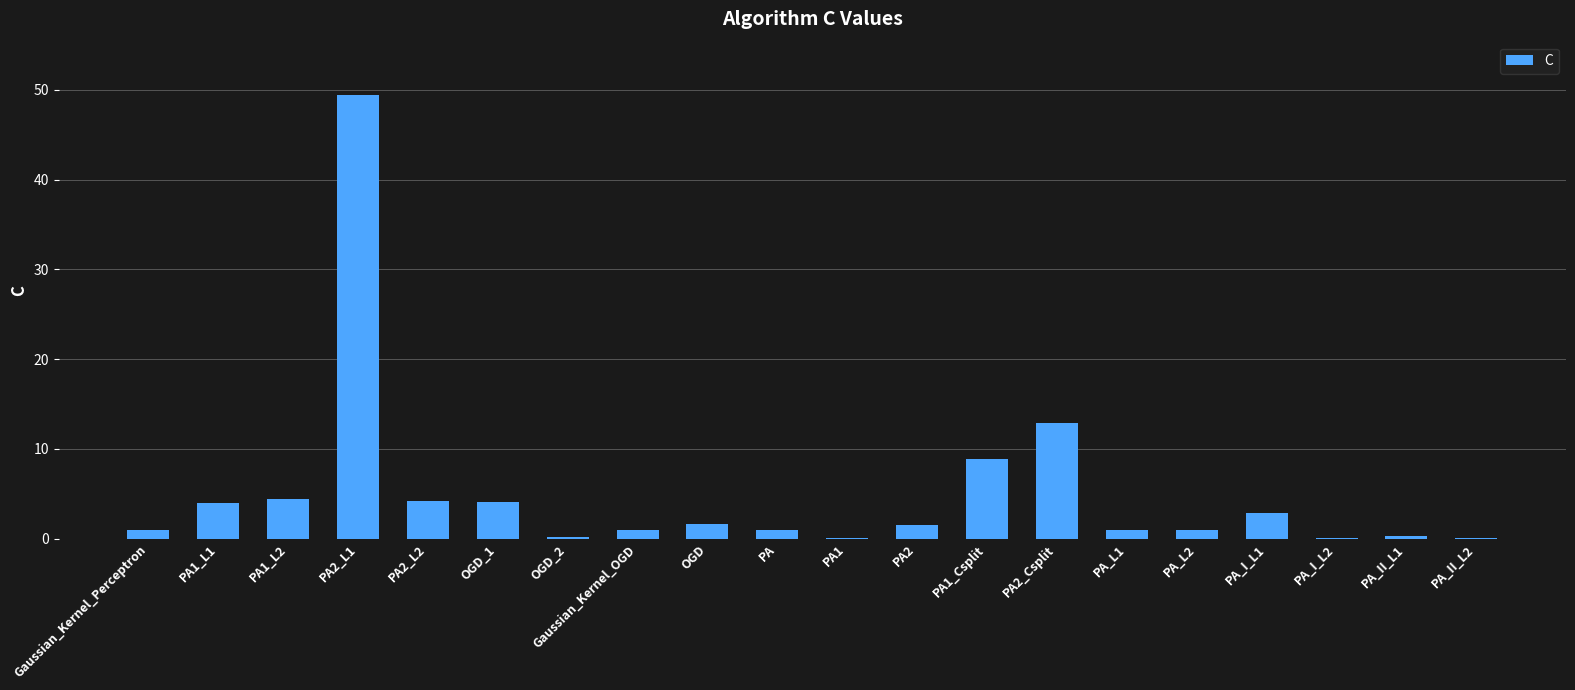

At which label is the value closest to 24?

PA2_Csplit